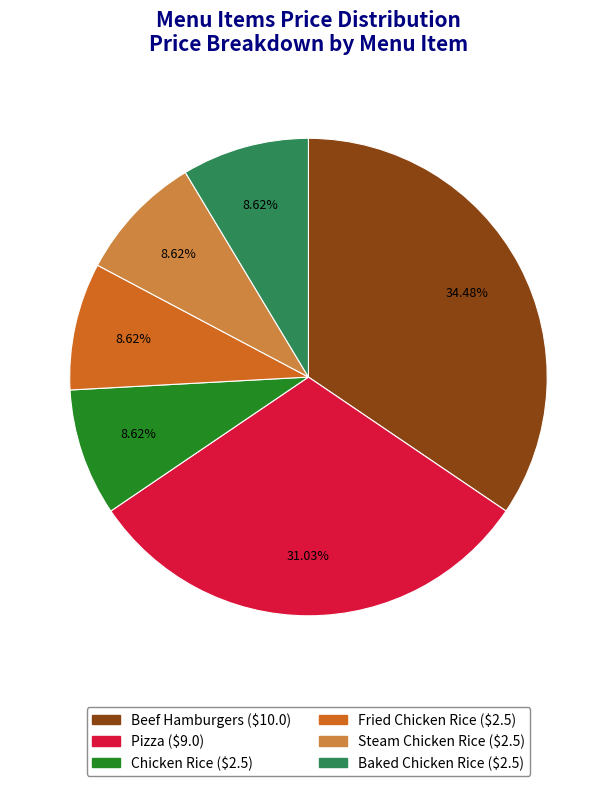

What is the ratio of the value at Steam Chicken Rice to the value at Pizza?

0.3